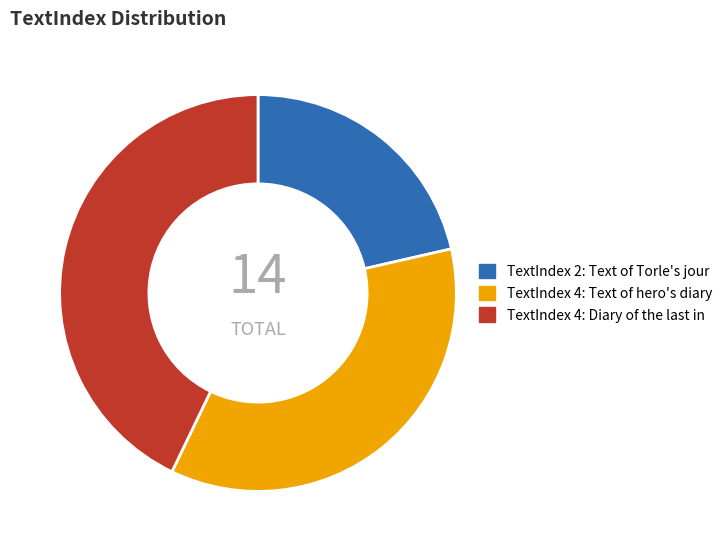

Is there a majority slice in this chart?

No